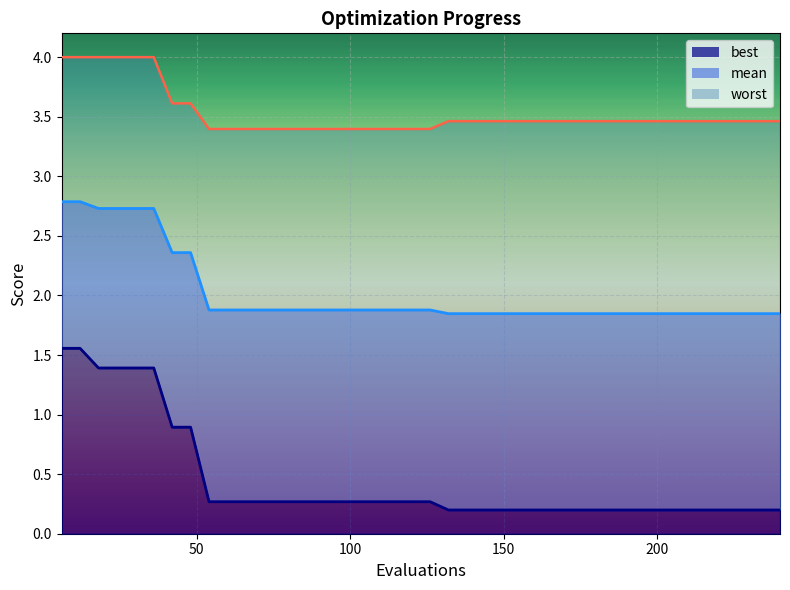

The mean series shows 0.8 at 54. True or false?

False